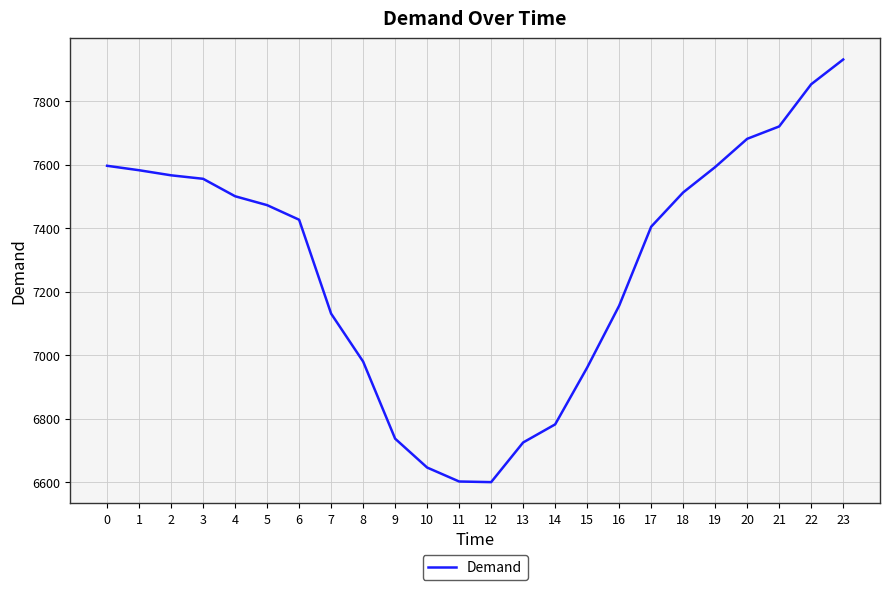

What is the average value?

7280